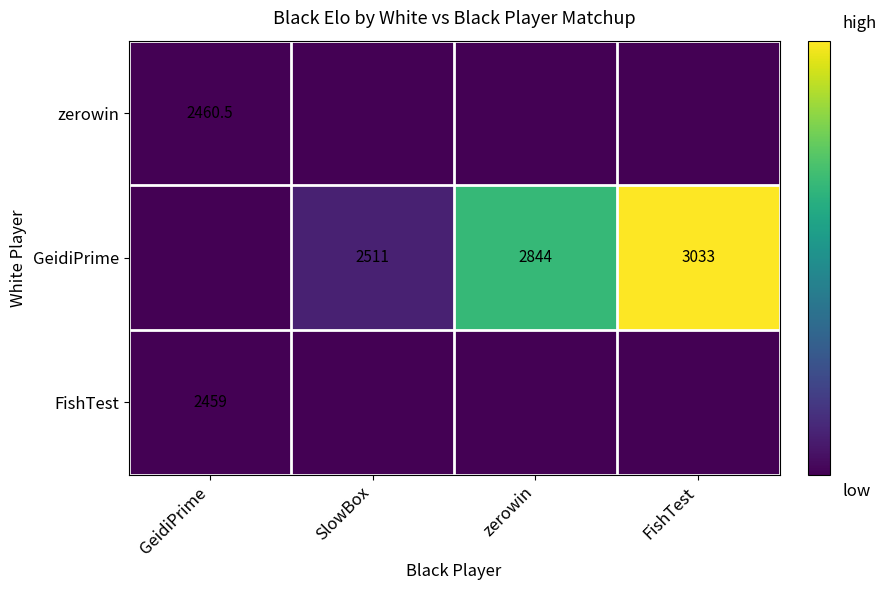

How many data points does each series have?

4